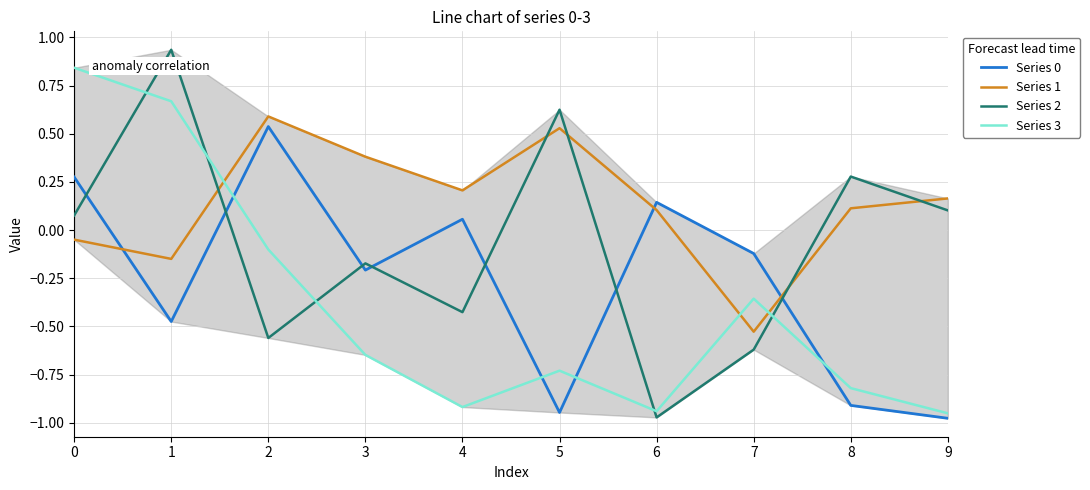

At how many categories does at least one series exceed 0?

9